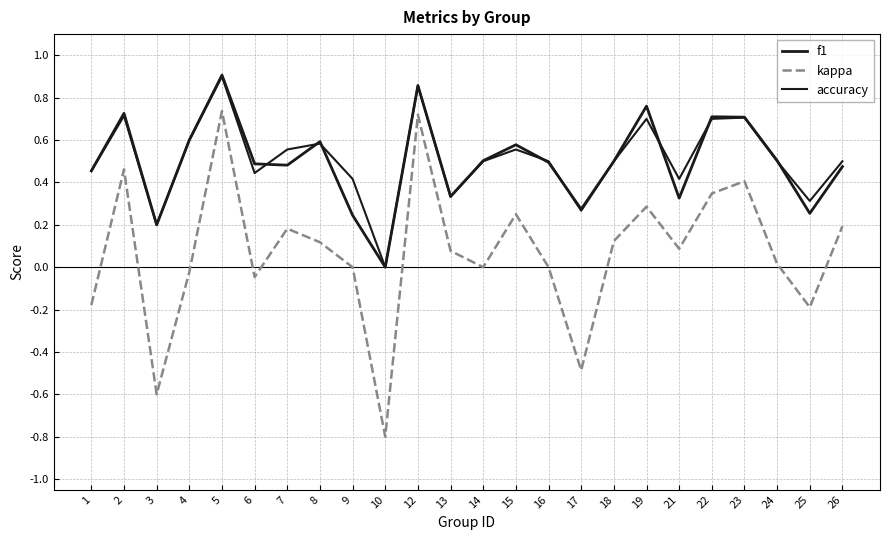

Which series has the largest total across all categories?

accuracy